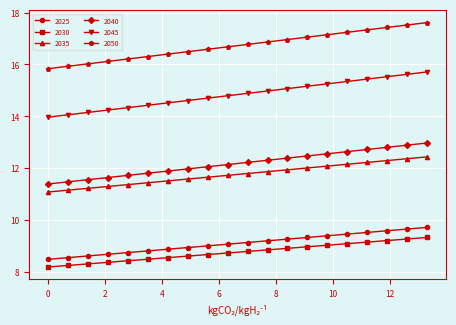

True or false: 2030 and 2045 intersect in this chart.

False